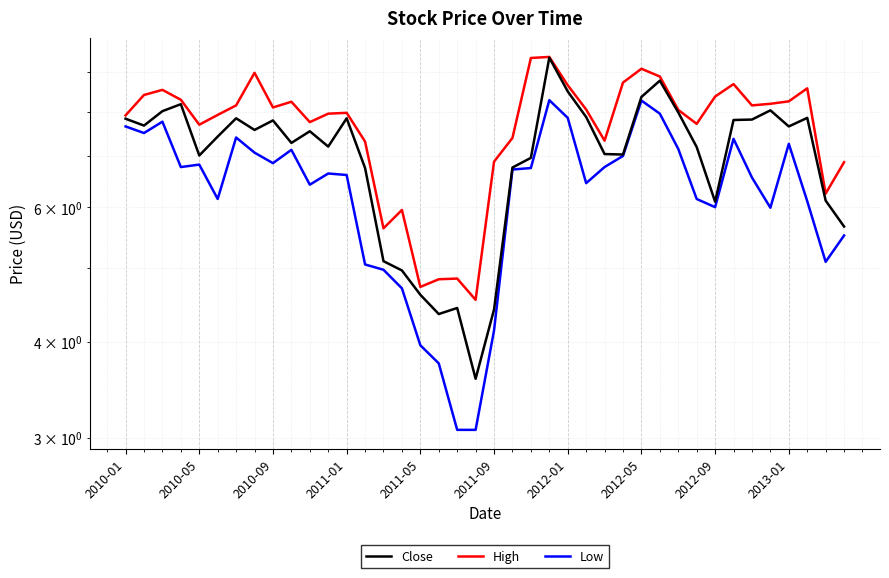

What is the minimum value for Close?

3.6